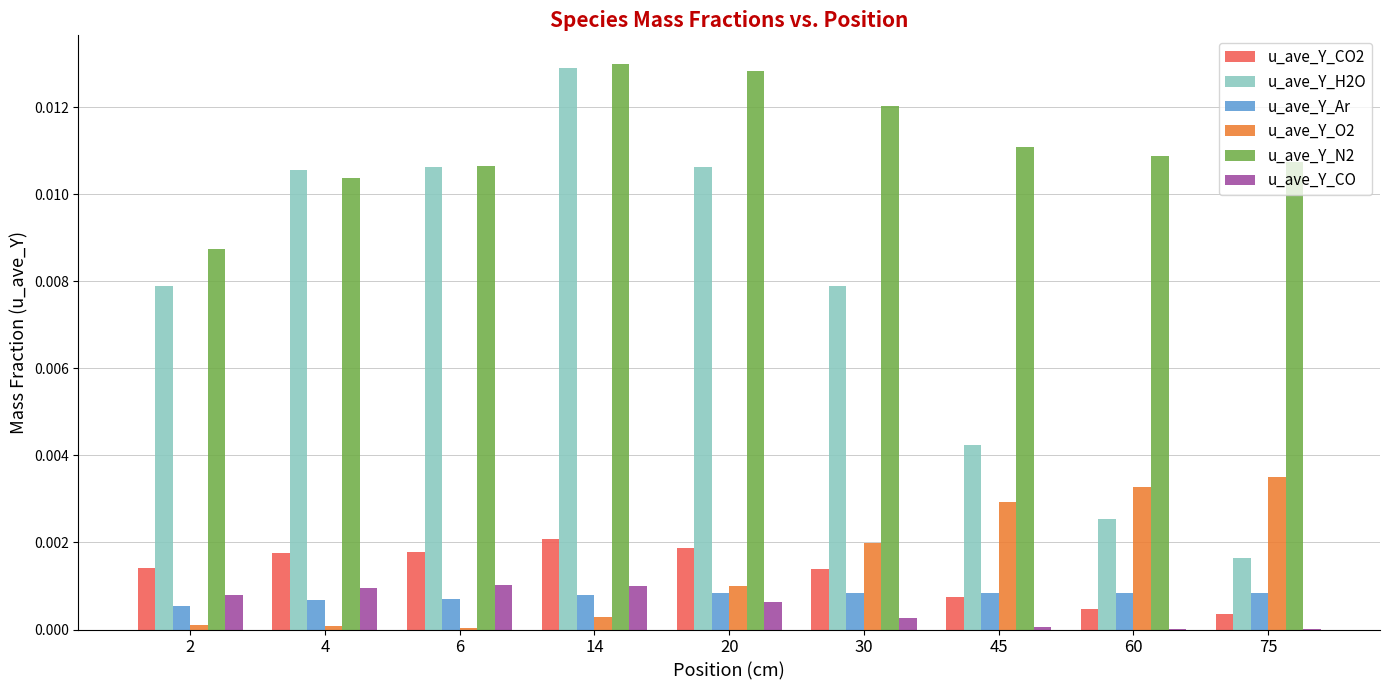

Is it true that u_ave_Y_O2 equals 0.0 at 20?

True